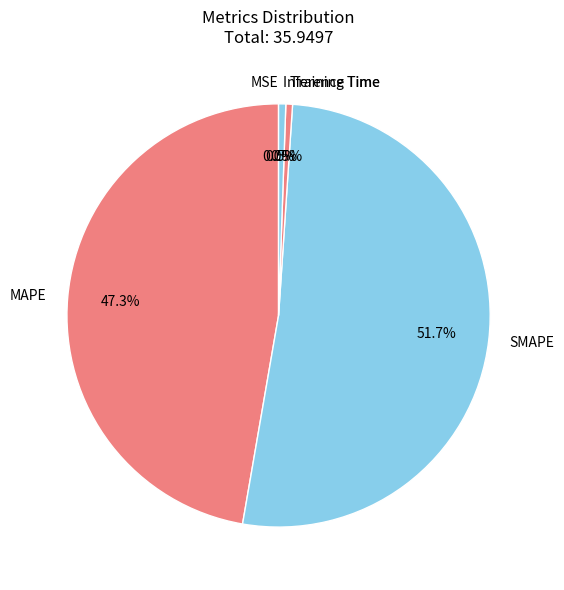

What percentage is NOT represented by SMAPE?

48.3%